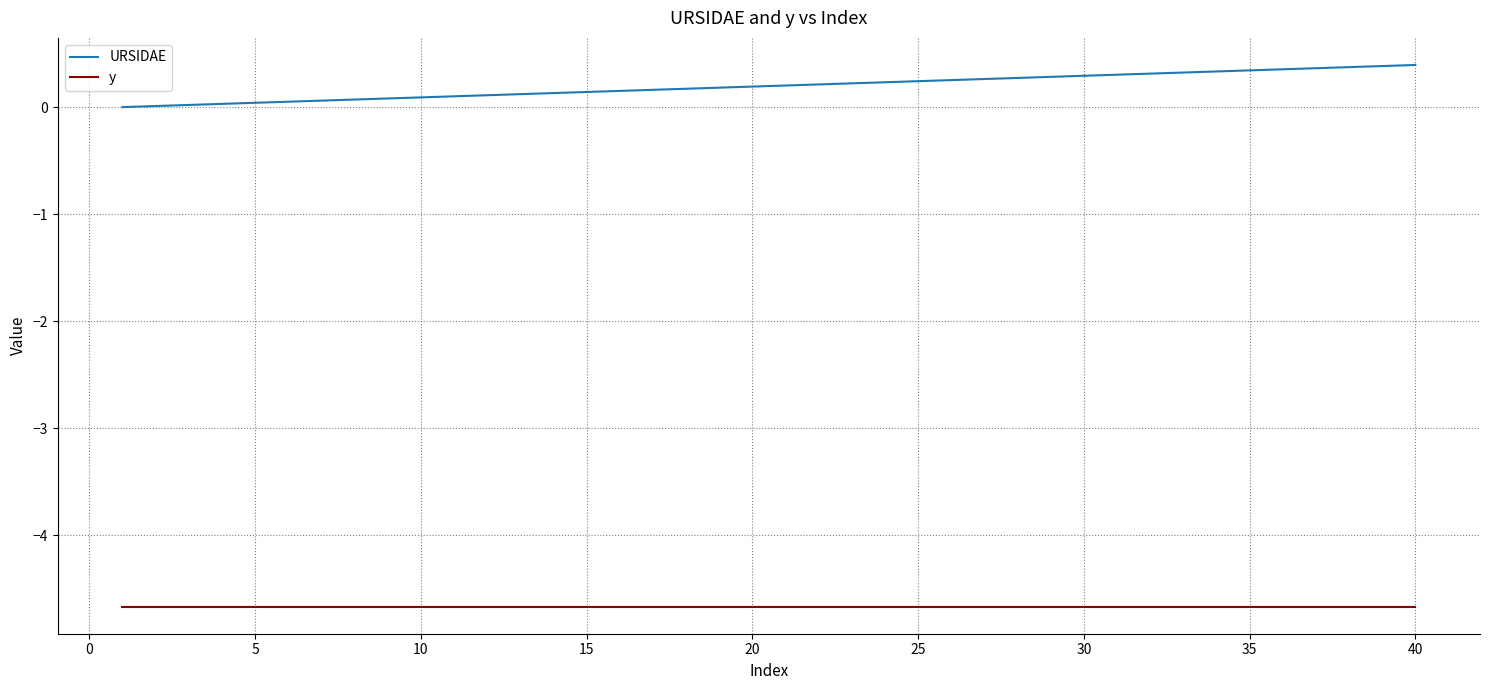

Which series has the largest range (max minus min)?

URSIDAE